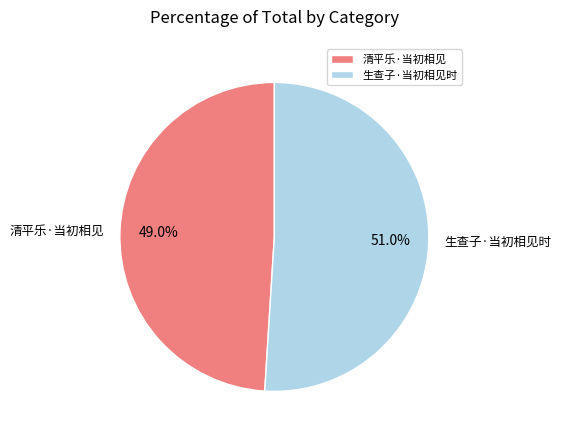

What percentage is NOT represented by 清平乐·当初相见?

51.0%